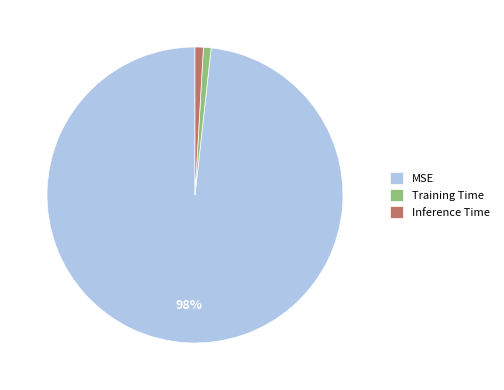

What percentage is the Inference Time slice, to the nearest percent?

1%